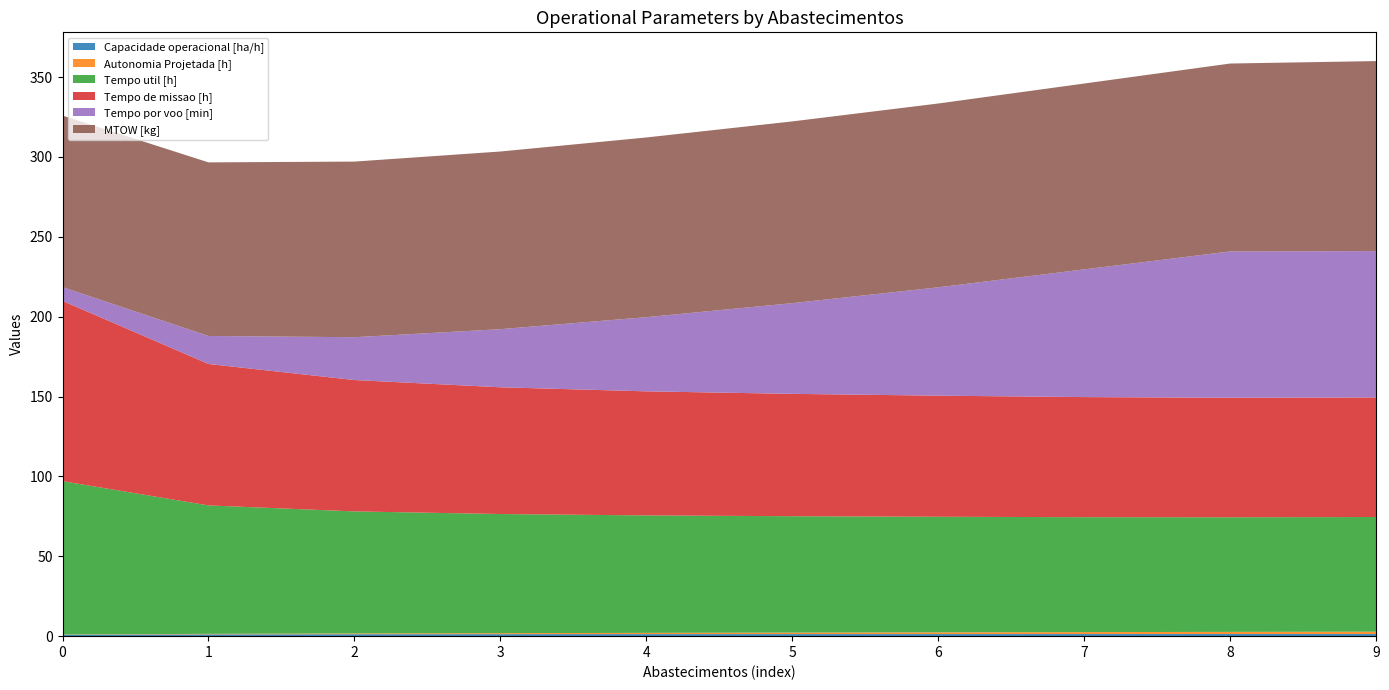

Reading right to left, what are all the values shown in this chart?

Capacidade operacional [ha/h]: 9=1.3	8=1.3	7=1.3	6=1.3	5=1.3	4=1.3	3=1.3	2=1.2	1=1.1	0=0.9
Autonomia Projetada [h]: 9=1.5	8=1.4	7=1.2	6=1.1	5=0.9	4=0.8	3=0.6	2=0.5	1=0.3	0=0.2
Tempo util [h]: 9=71.8	8=71.8	7=72.0	6=72.4	5=72.9	4=73.5	3=74.6	2=76.4	1=80.4	0=96.0
Tempo de missao [h]: 9=74.9	8=74.8	7=75.2	6=75.8	5=76.6	4=77.7	3=79.3	2=82.2	1=88.5	0=112.9
Tempo por voo [min]: 9=91.6	8=91.6	7=80.0	6=67.8	5=56.8	4=46.4	3=36.4	2=26.8	1=17.5	0=8.6
MTOW [kg]: 9=119.0	8=117.7	7=116.4	6=115.1	5=113.8	4=112.5	3=111.2	2=110.0	1=108.7	0=107.4